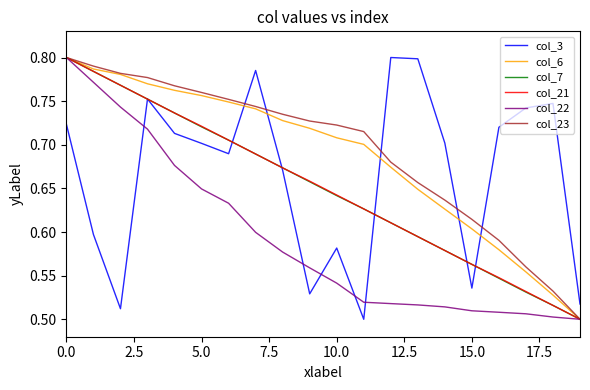

True or false: col_22 and col_3 cross at least once.

True